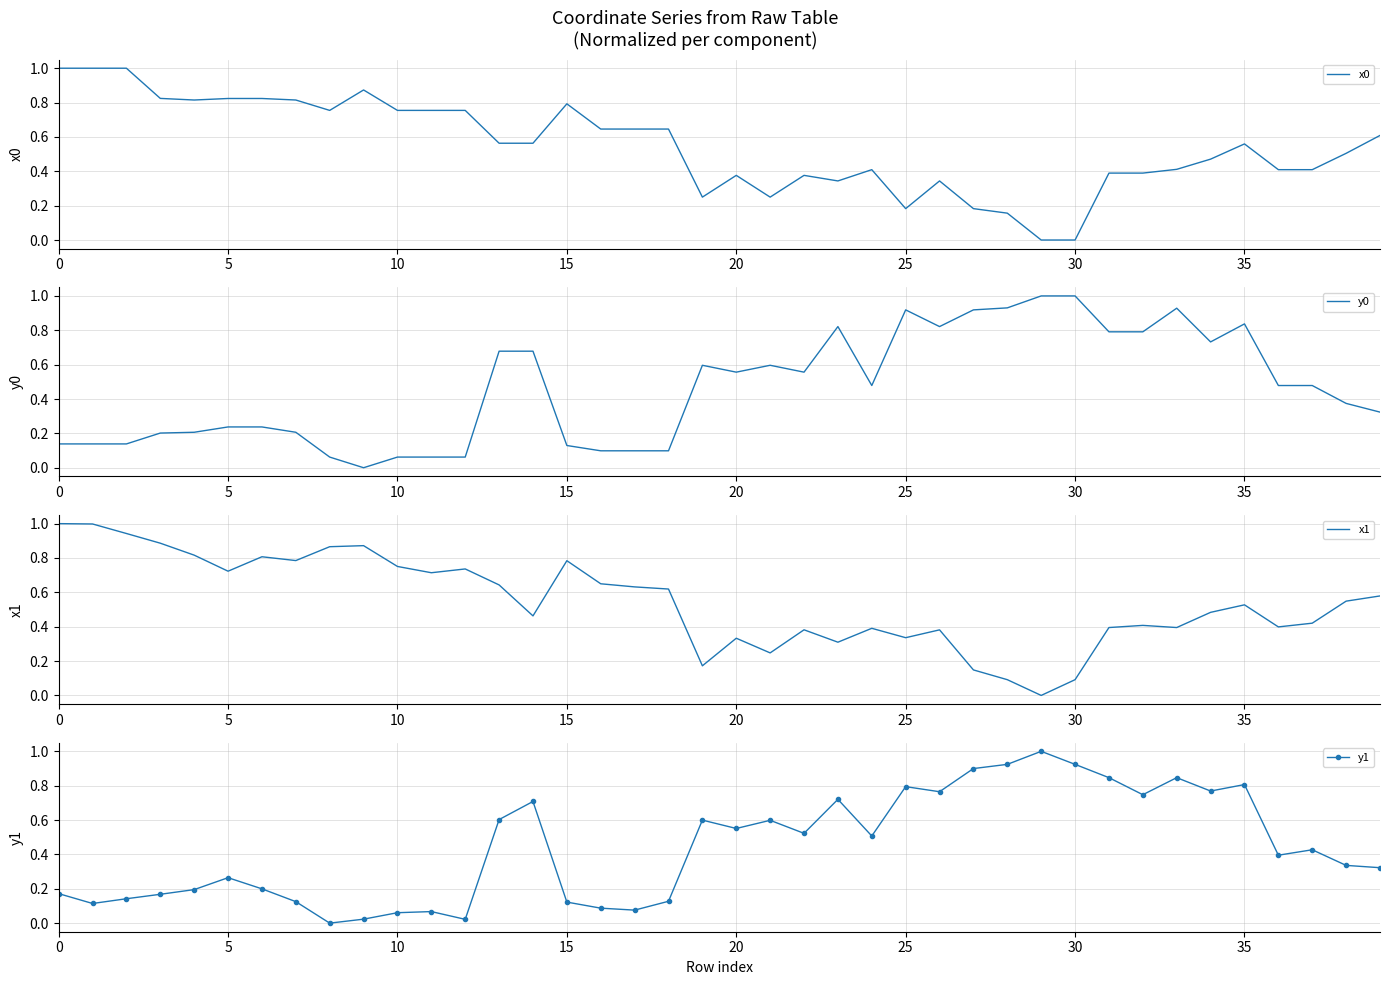

How many lines are shown in the chart?

4